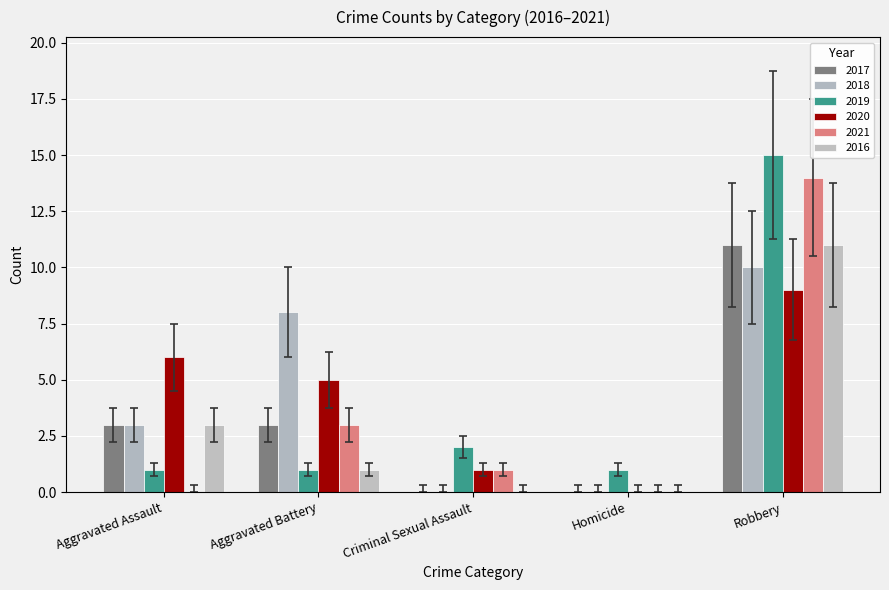

Does the chart contain stacked bars?

No